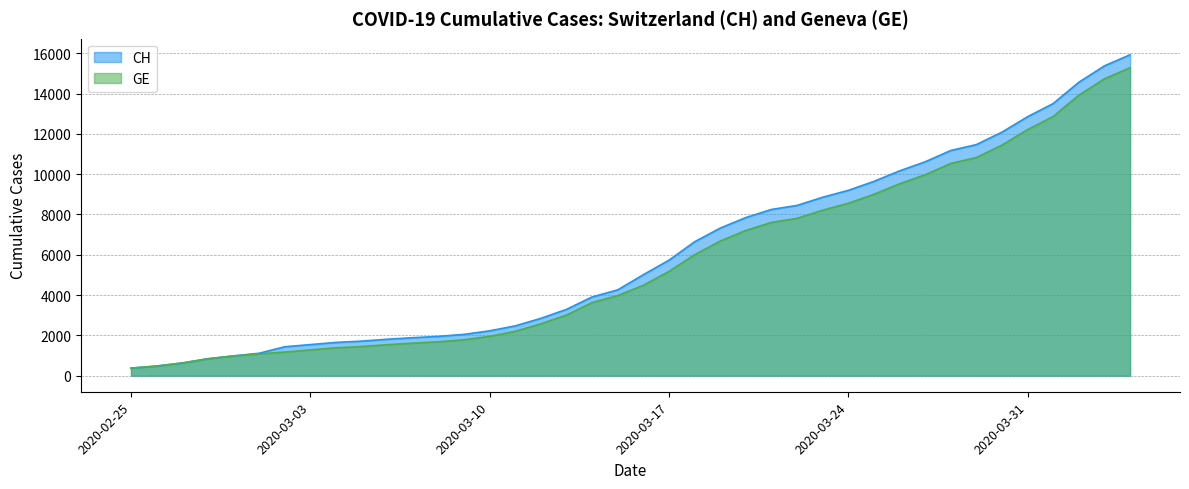

List the labels in order of CH value, smallest first.

2020-02-25, 2020-02-26, 2020-02-27, 2020-02-28, 2020-02-29, 2020-03-01, 2020-03-02, 2020-03-03, 2020-03-04, 2020-03-05, 2020-03-06, 2020-03-07, 2020-03-08, 2020-03-09, 2020-03-10, 2020-03-11, 2020-03-12, 2020-03-13, 2020-03-14, 2020-03-15, 2020-03-16, 2020-03-17, 2020-03-18, 2020-03-19, 2020-03-20, 2020-03-21, 2020-03-22, 2020-03-23, 2020-03-24, 2020-03-25, 2020-03-26, 2020-03-27, 2020-03-28, 2020-03-29, 2020-03-30, 2020-03-31, 2020-04-01, 2020-04-02, 2020-04-03, 2020-04-04